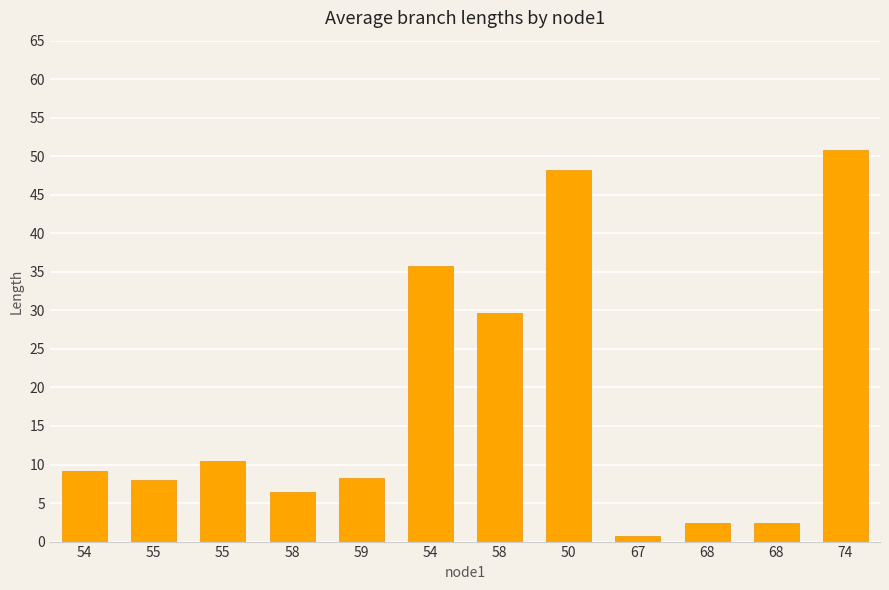

Reading left to right, list all the values displayed in this chart.

54=9.1	55=7.9	55=10.4	58=6.4	59=8.3	54=35.7	58=29.7	50=48.2	67=0.7	68=2.5	68=2.5	74=50.8